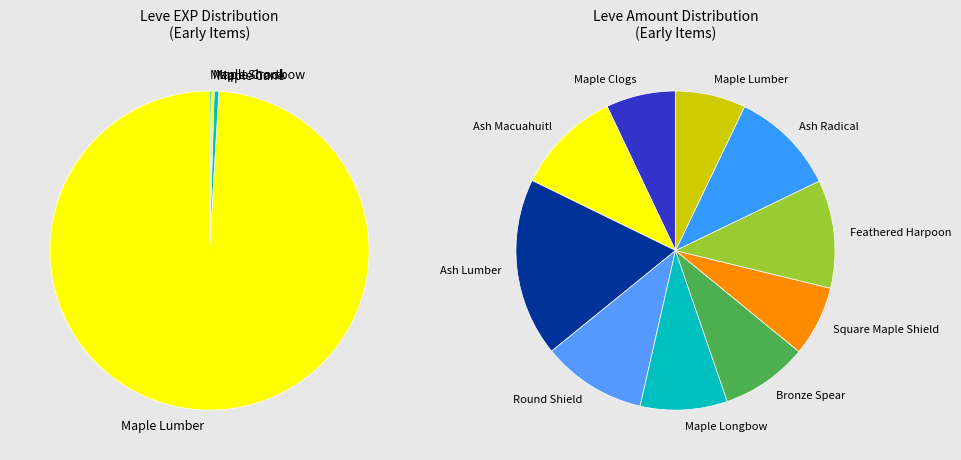

True or false: Ash Radical accounts for 0% of the total.

True